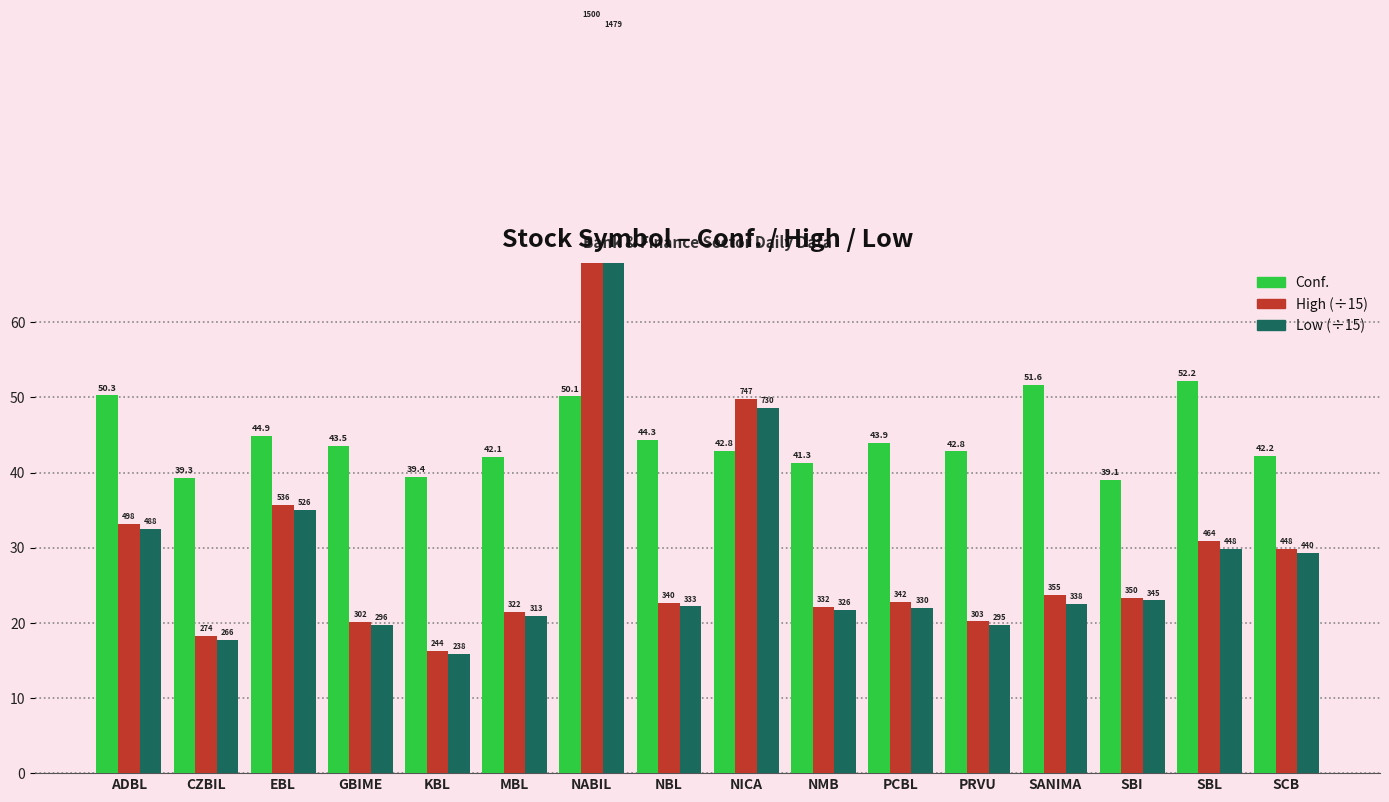

What is the smallest value displayed?

15.9